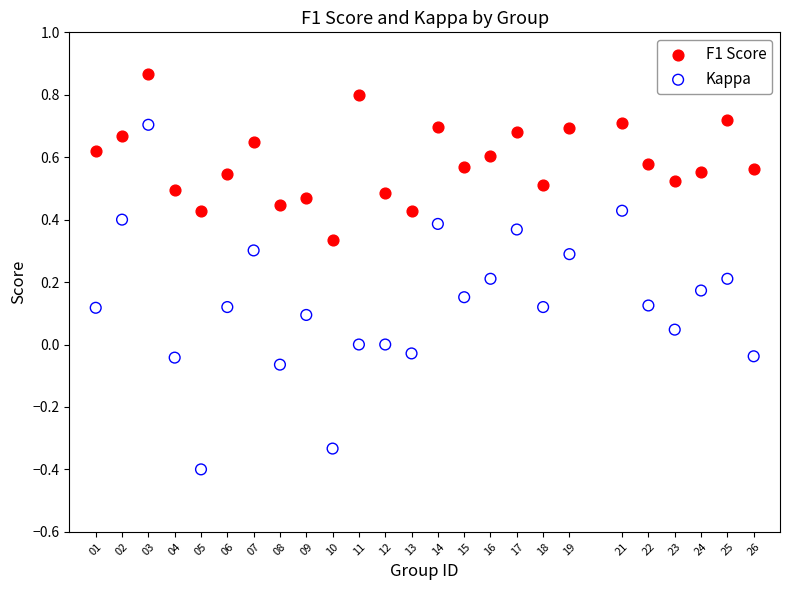

What are all the series names shown in the legend?

F1 Score, Kappa